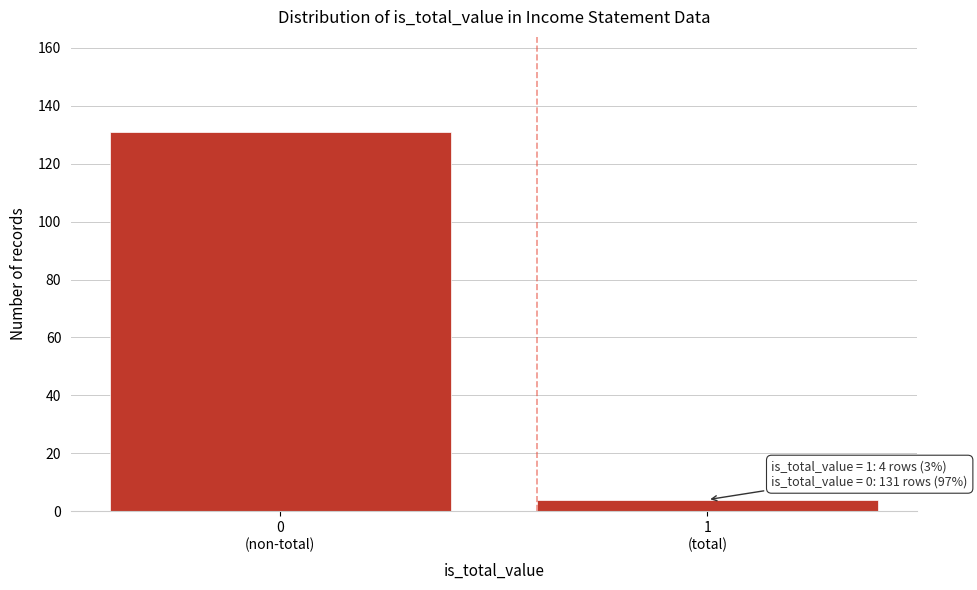

Reading left to right, what are all the values shown in this chart?

131	4